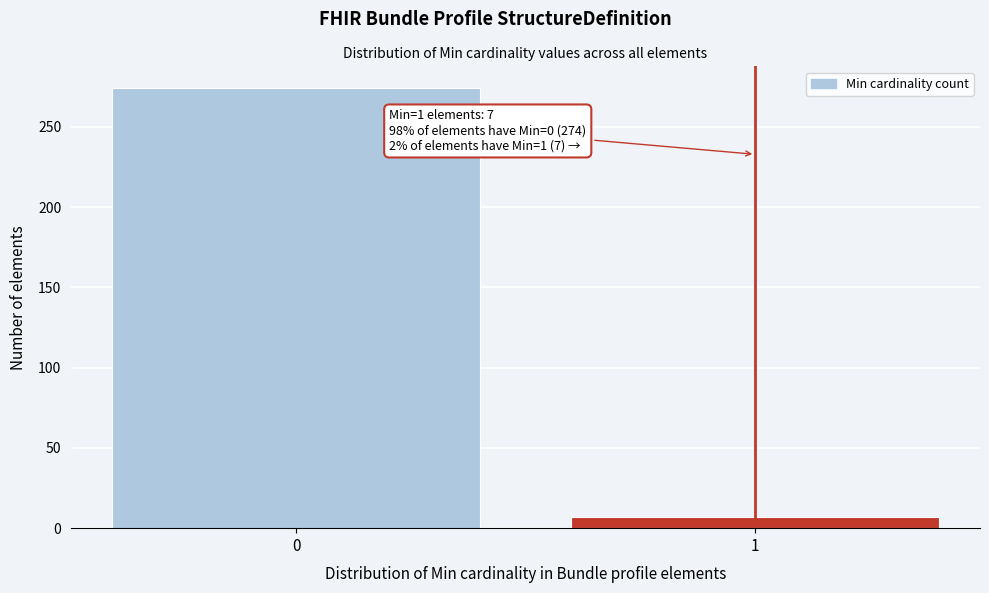

Reading left to right, extract all data points from this chart.

274	7